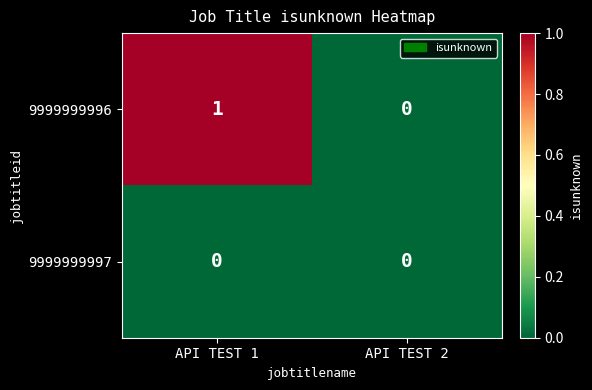

Reading left to right, extract all data points from this chart.

9999999996: API TEST 1=1	API TEST 2=0
9999999997: API TEST 1=0	API TEST 2=0